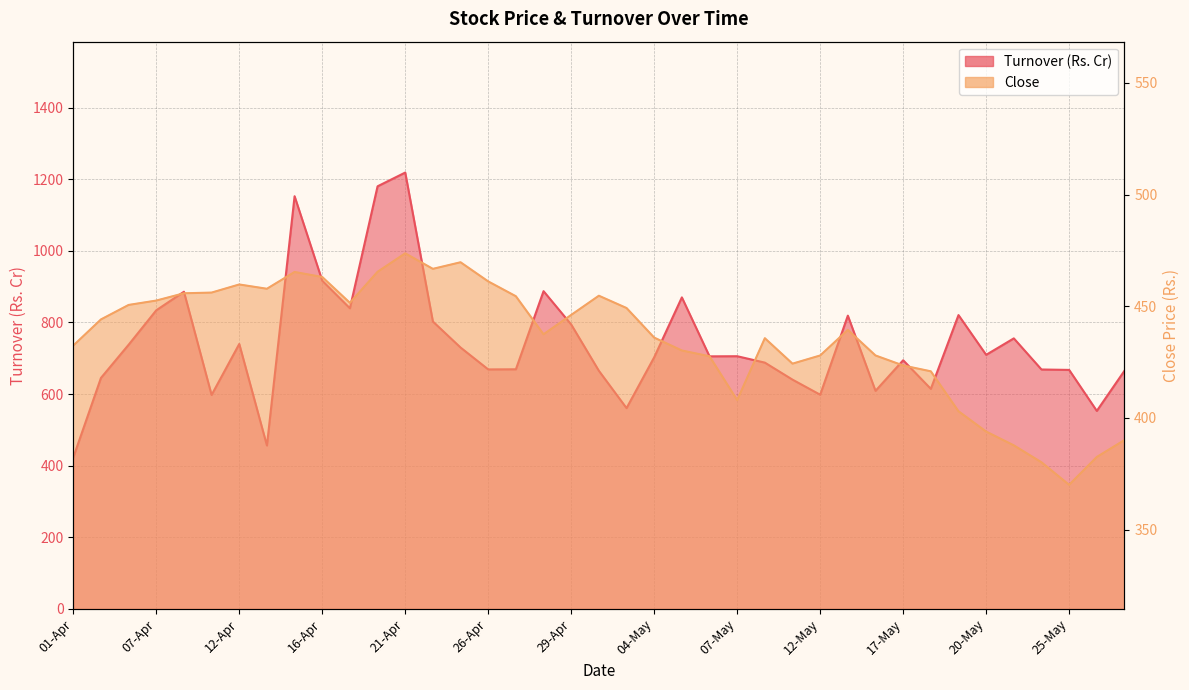

At which label does Turnover (Rs. Cr) reach its peak?

21-Apr